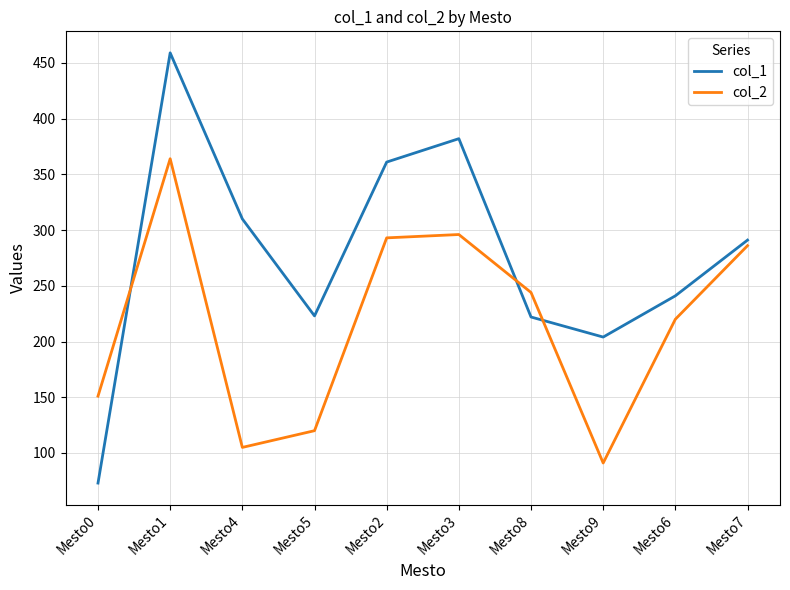

Which label corresponds to the largest value in the chart?

Mesto1